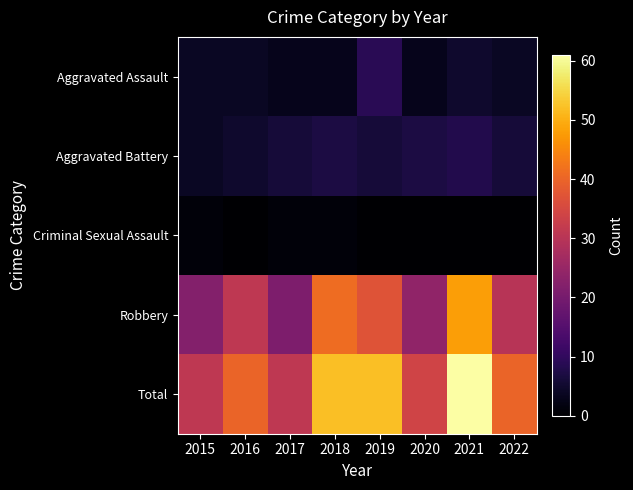

Reading left to right, what are all the values shown in this chart?

Aggravated Assault: 2015=4	2016=4	2017=3	2018=3	2019=9	2020=3	2021=5	2022=4
Aggravated Battery: 2015=4	2016=5	2017=6	2018=7	2019=6	2020=7	2021=8	2022=6
Criminal Sexual Assault: 2015=1	2016=0	2017=1	2018=1	2019=0	2020=0	2021=0	2022=0
Robbery: 2015=22	2016=31	2017=21	2018=41	2019=37	2020=24	2021=48	2022=30
Total: 2015=31	2016=40	2017=31	2018=52	2019=52	2020=34	2021=61	2022=40